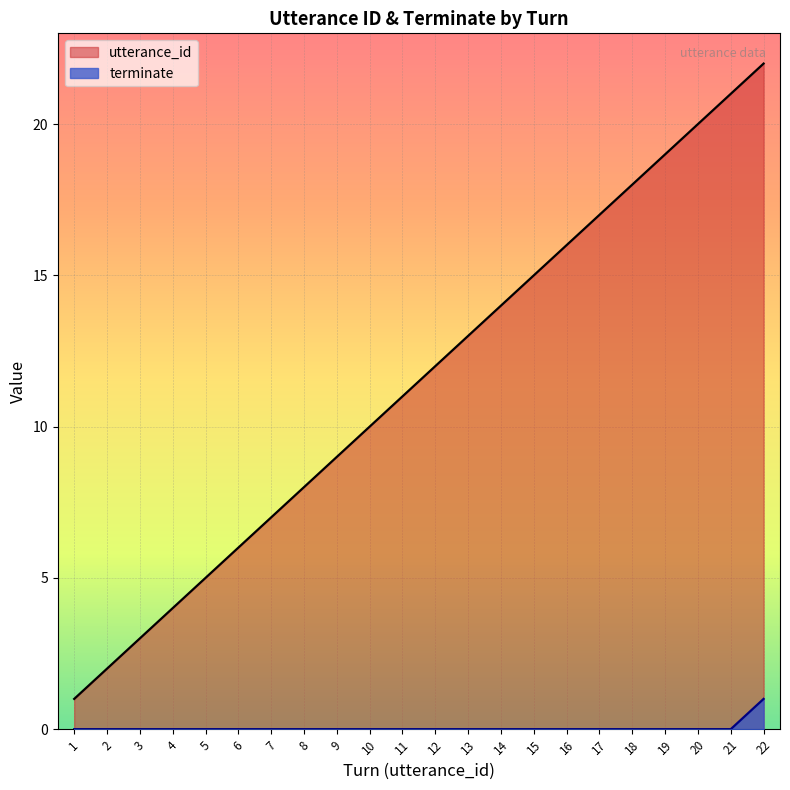

List the labels in order of utterance_id value, smallest first.

1, 2, 3, 4, 5, 6, 7, 8, 9, 10, 11, 12, 13, 14, 15, 16, 17, 18, 19, 20, 21, 22